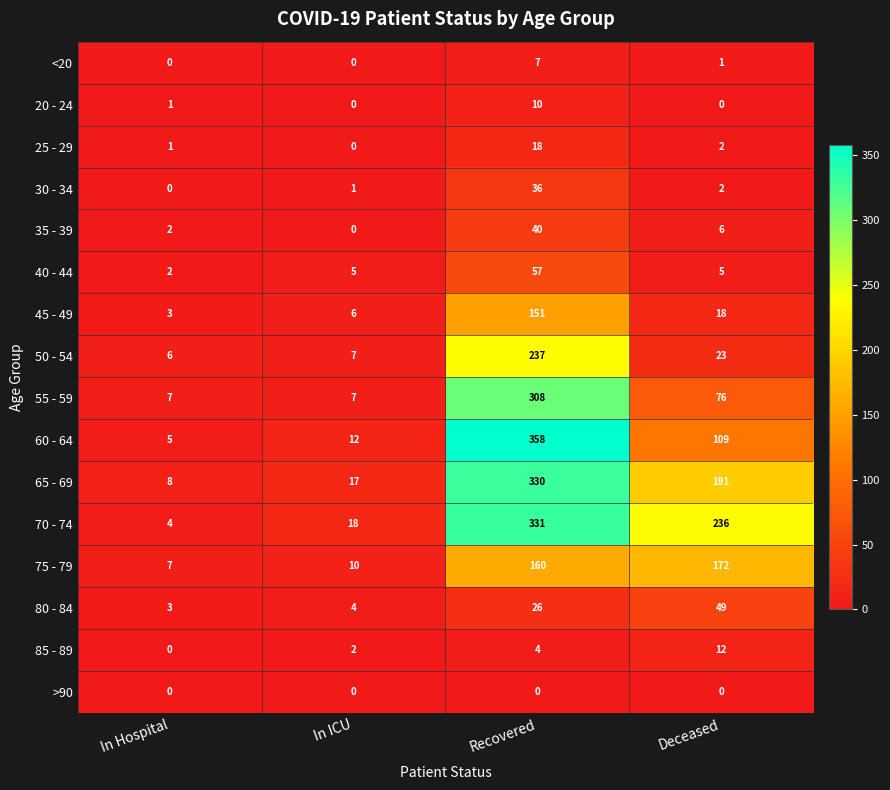

Read the 70 - 74 value at Recovered.

331